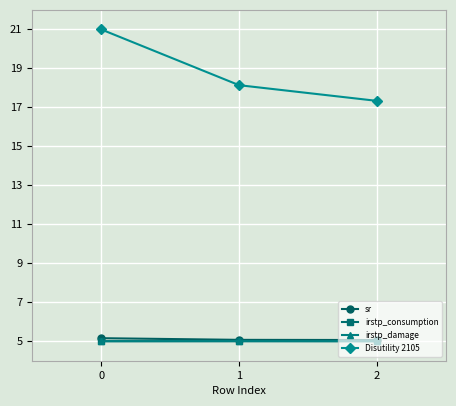

List the labels in order of Disutility 2105 value, largest first.

0, 1, 2